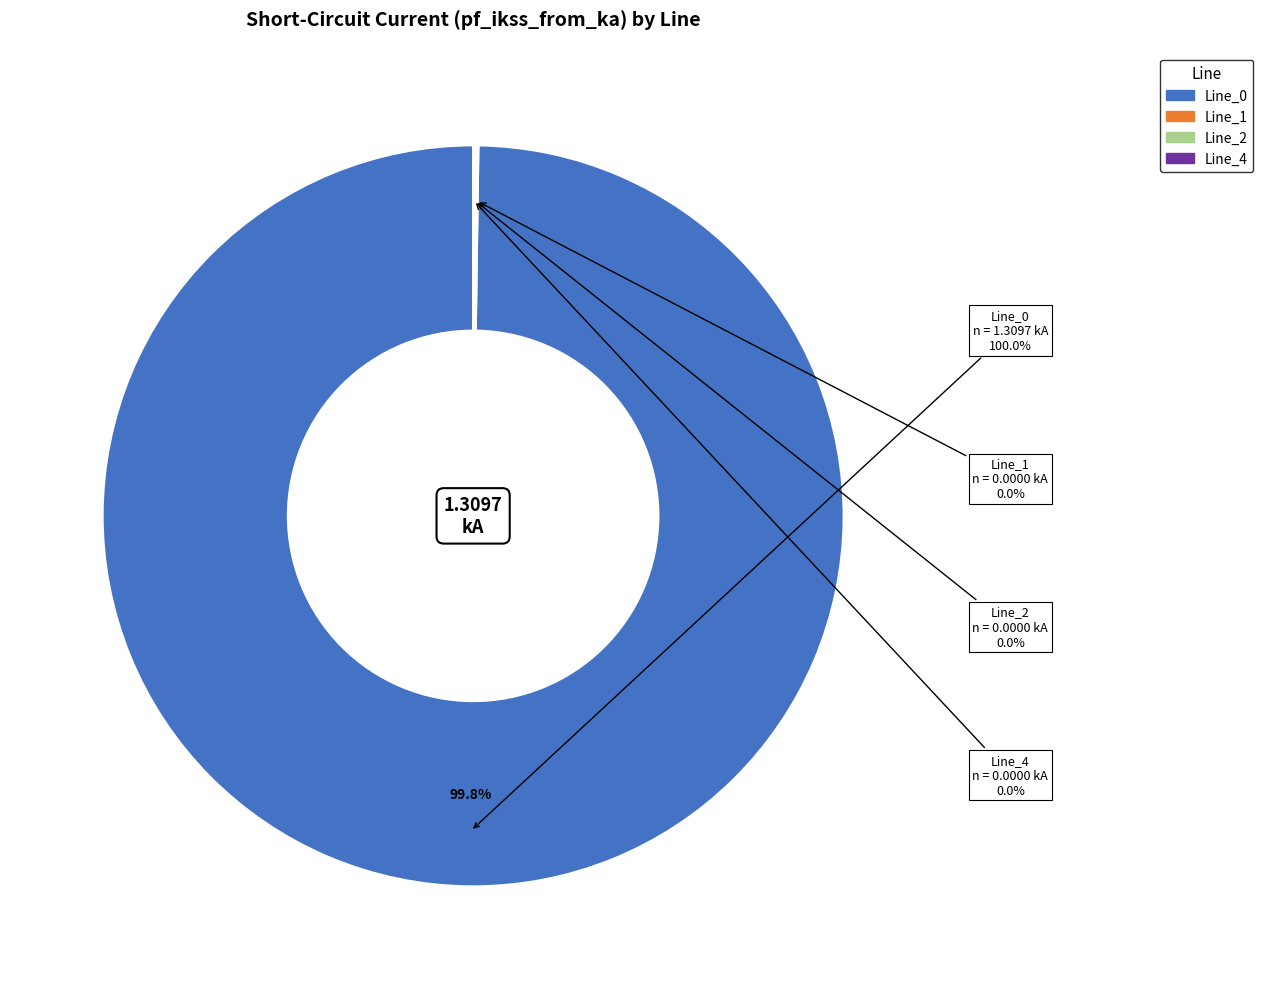

Which slice is the smallest?

Line_1